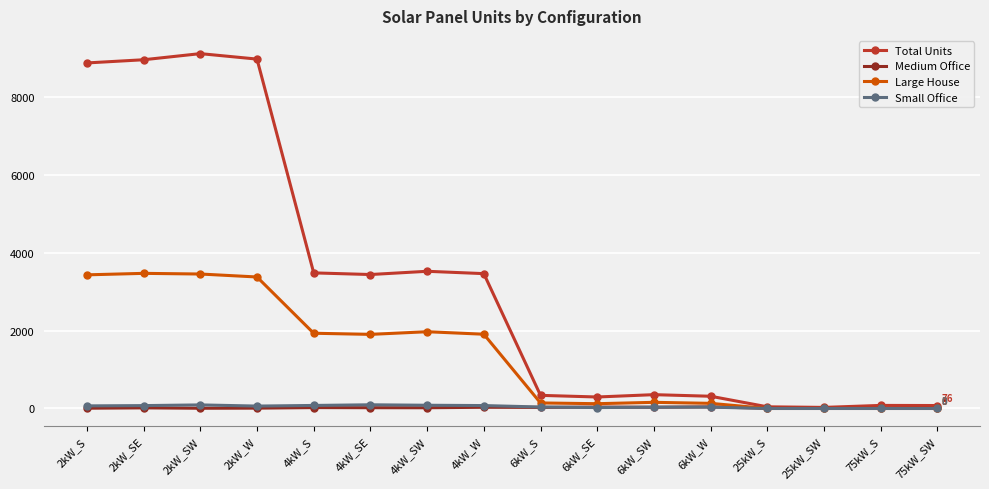

What is the label of the 15th point from the right?

2kW_SE